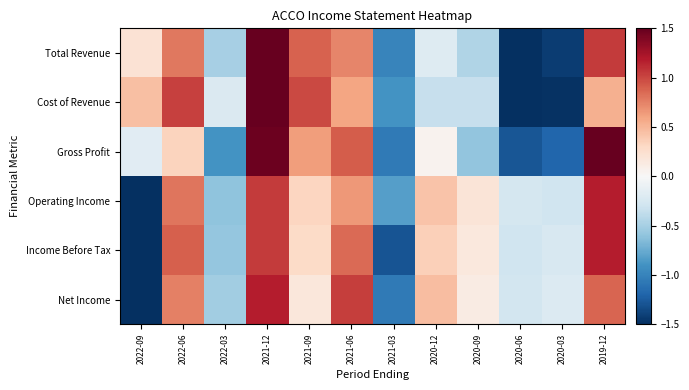

Between 2019-12 and 2020-09, which is larger?

2019-12